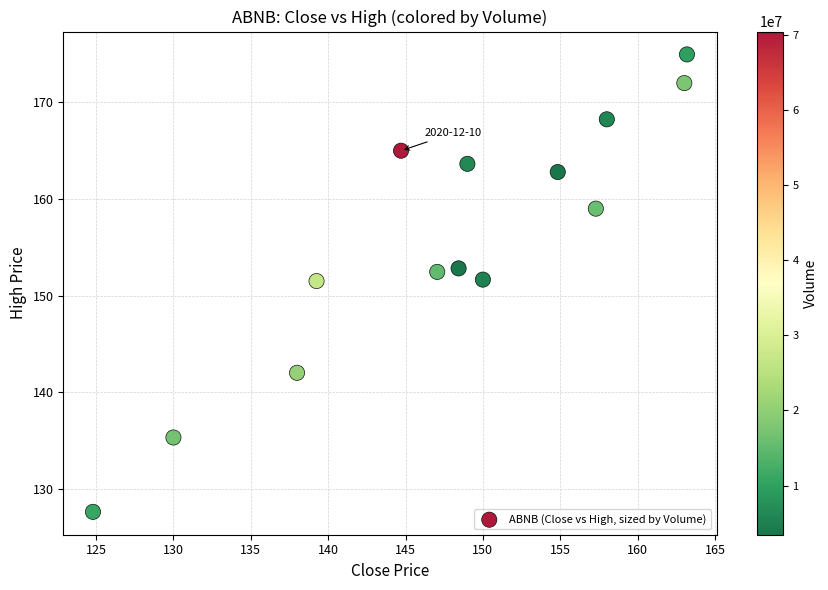

What is the range of Y values (max minus min)?

47.4